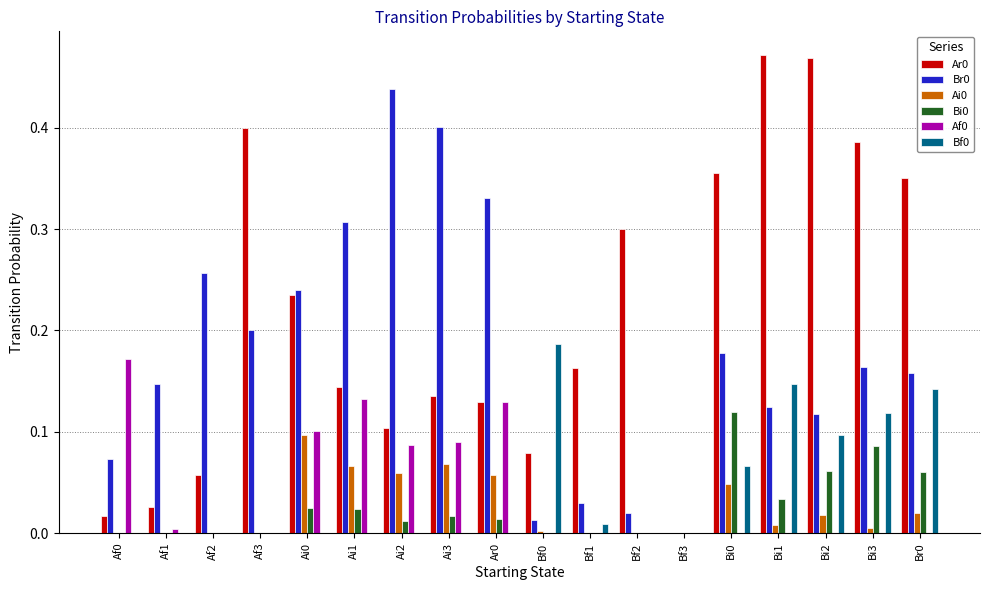

Is the value of Ar0 at Bi3 greater than the value of Af0 at Ai1?

Yes